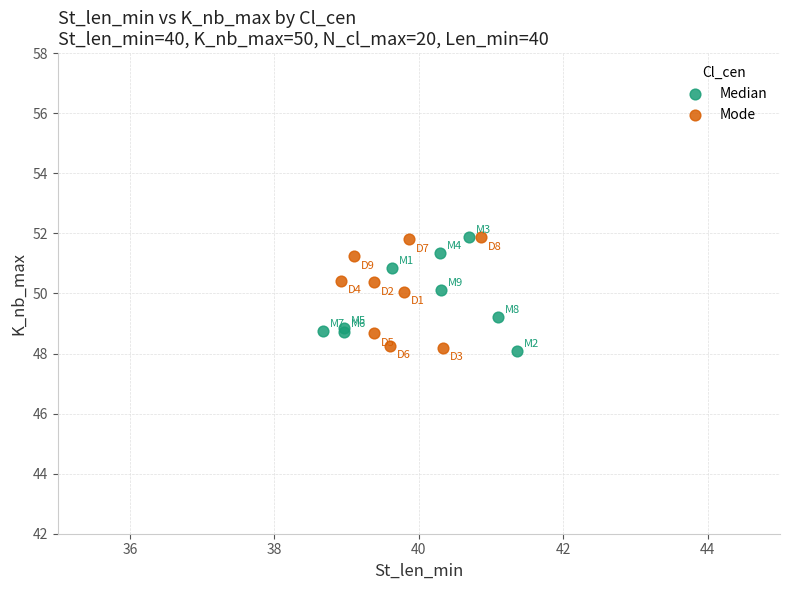

What are all the series names shown in the legend?

Median, Mode